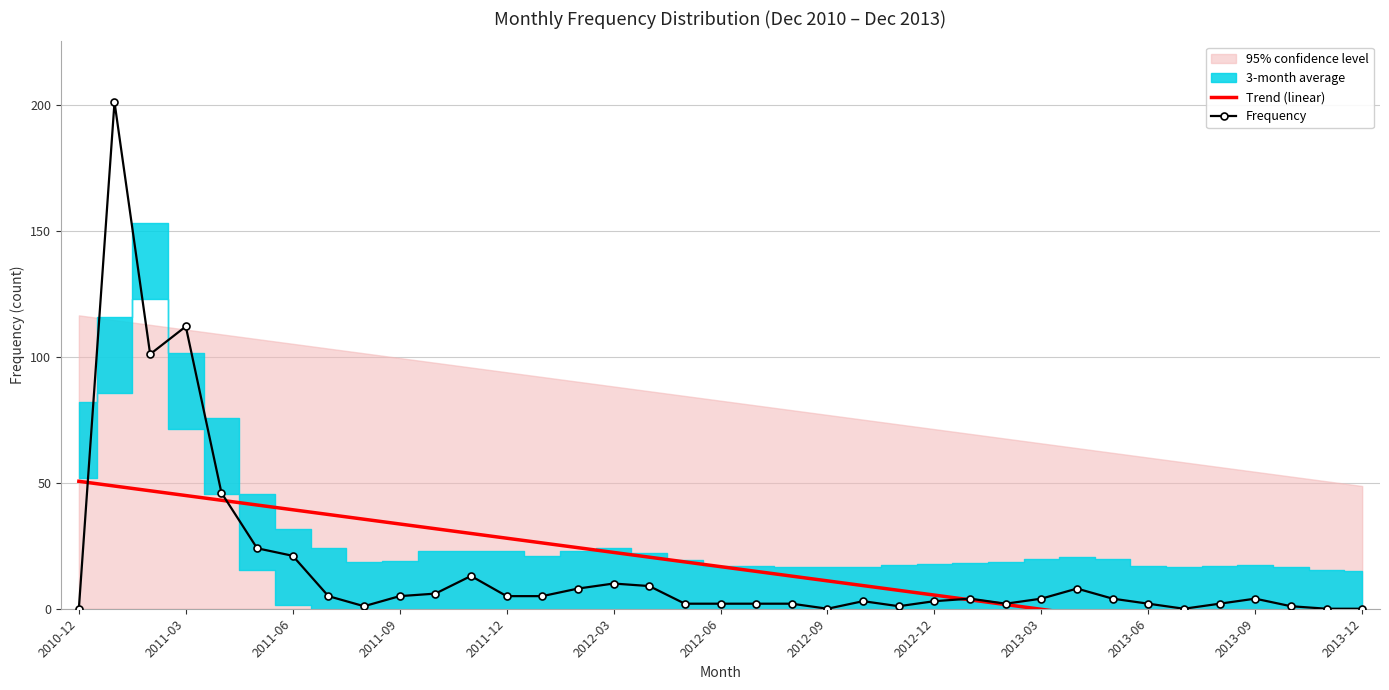

How many values in Frequency are above zero?

32